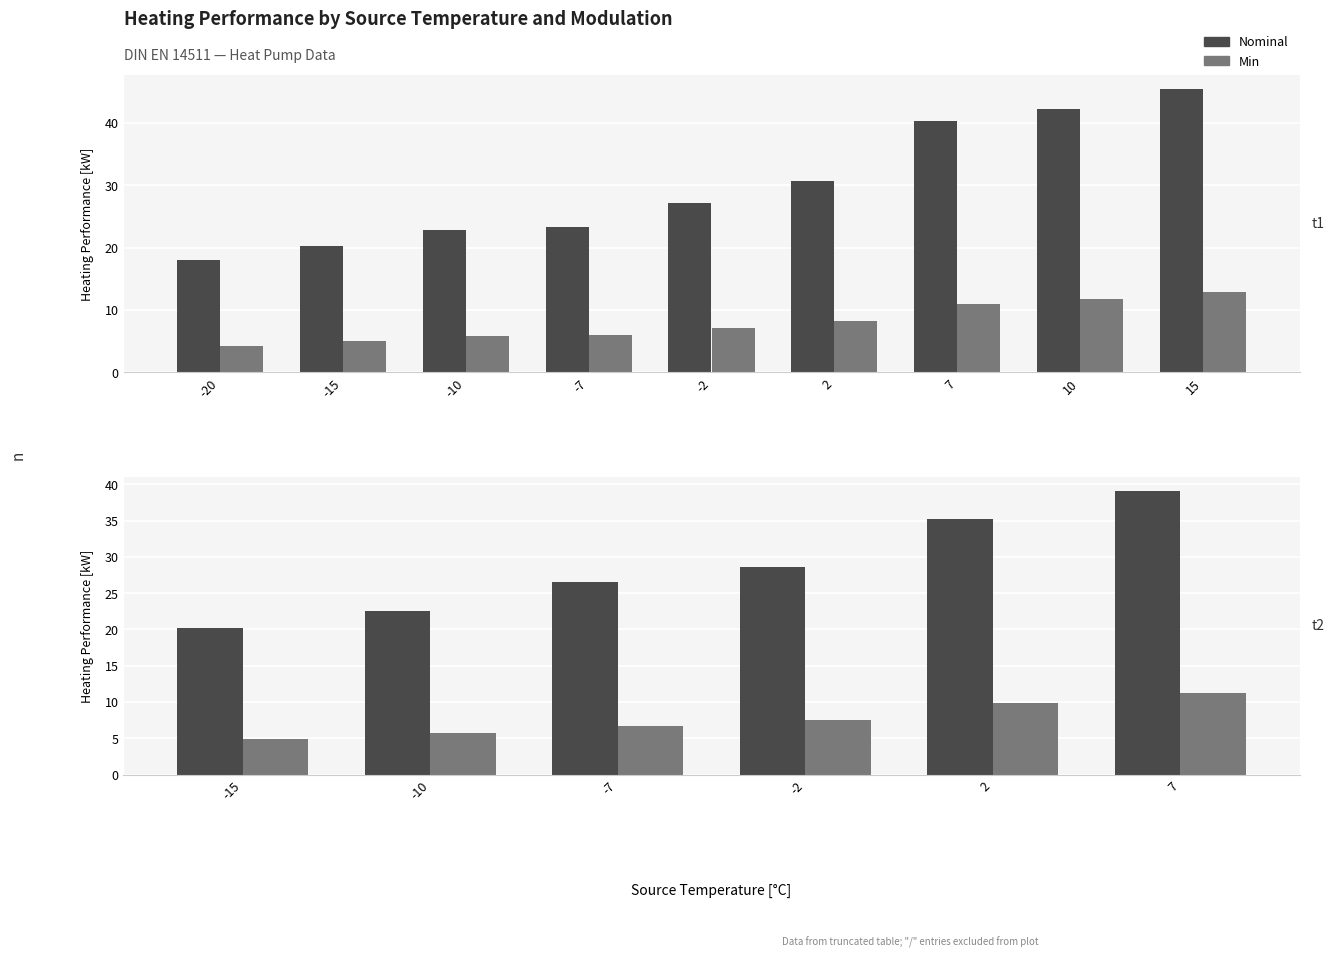

Between 7 and -15, which is larger?

7